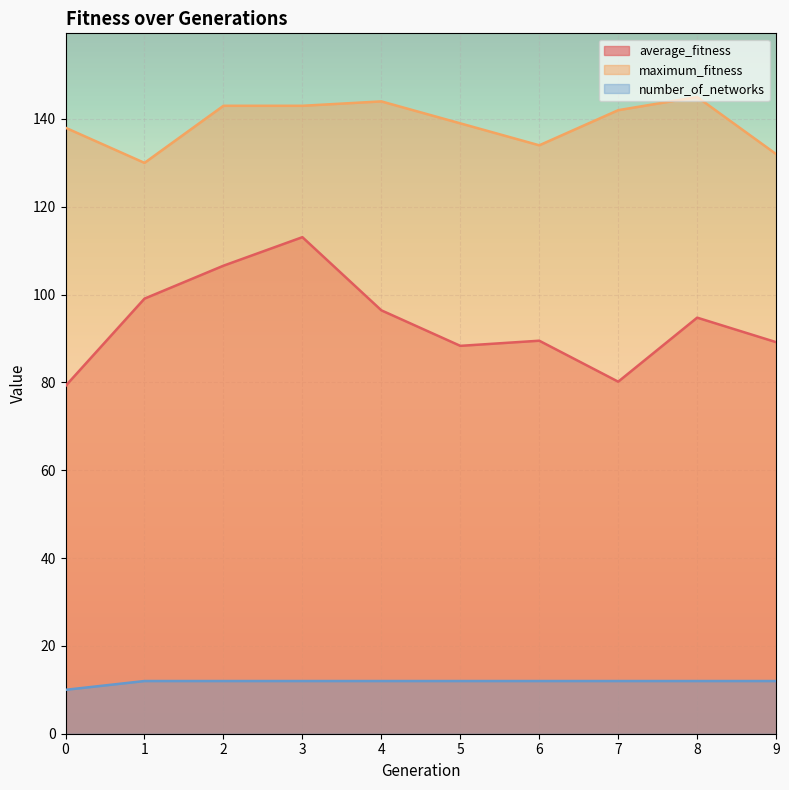

Between 5 and 6, which series saw the biggest shift?

maximum_fitness